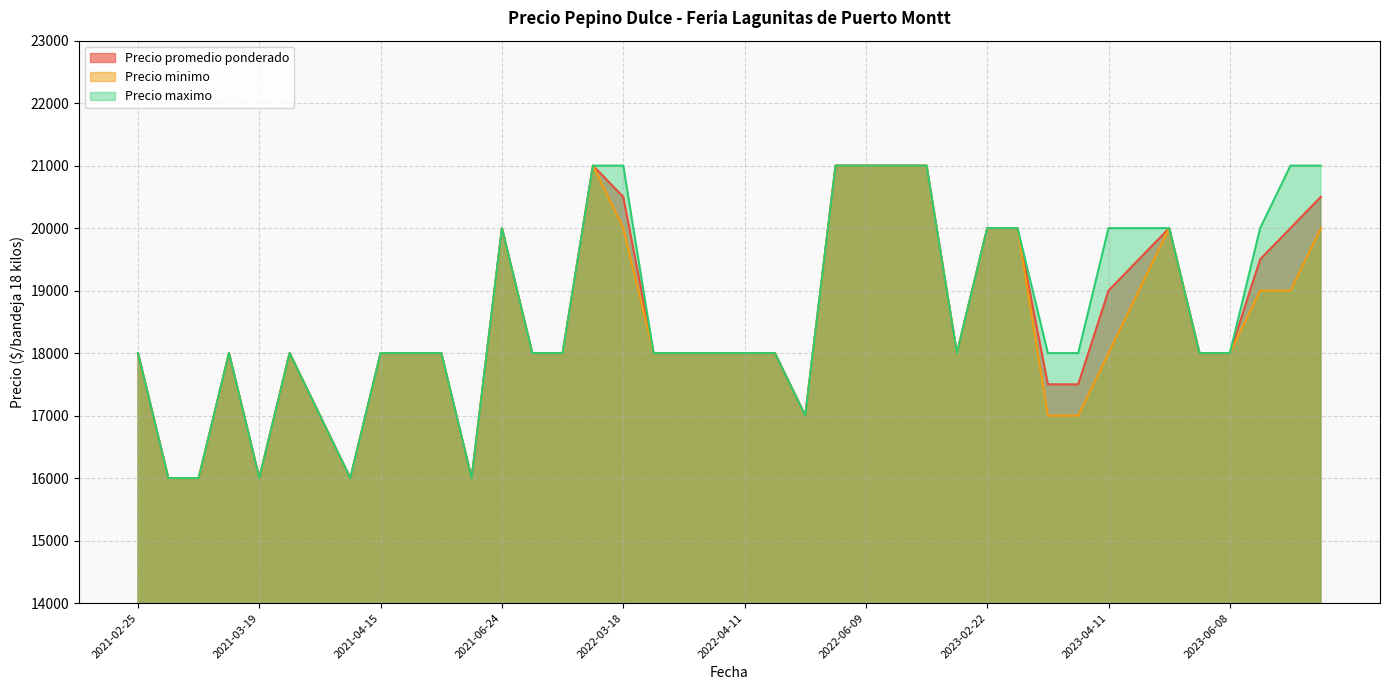

Count the Precio minimo values in the range 18000 to 20000.

26